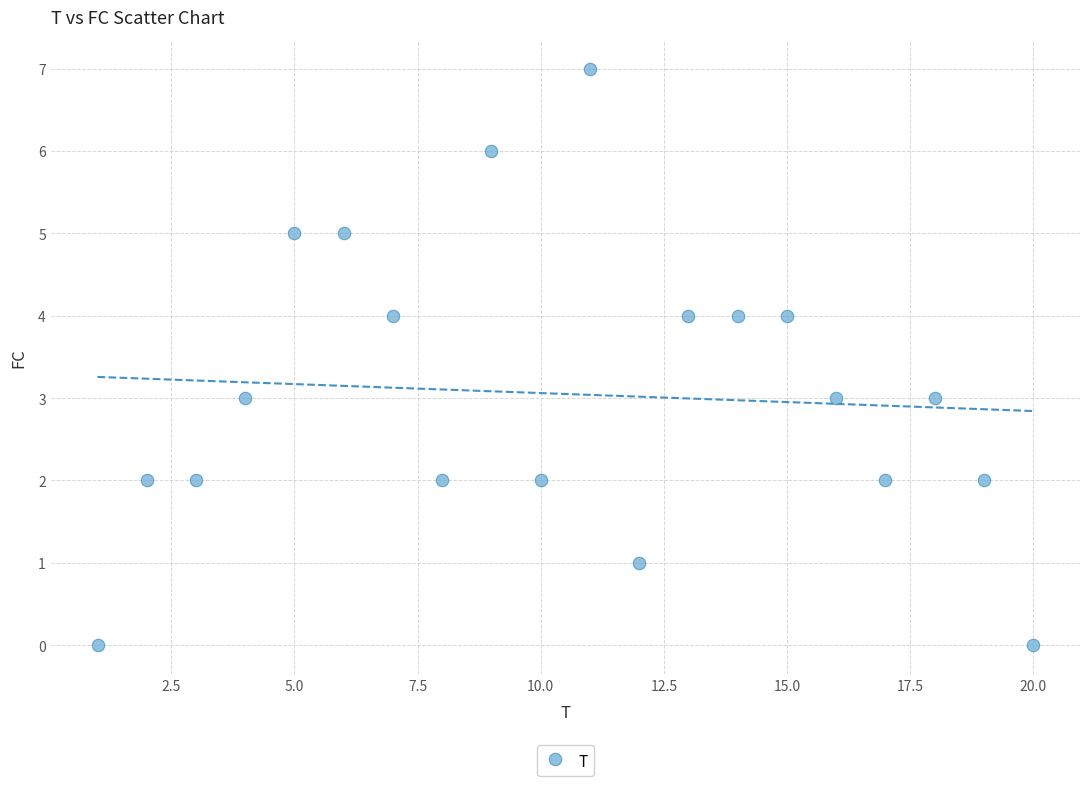

What is the range of X values (max minus min)?

19